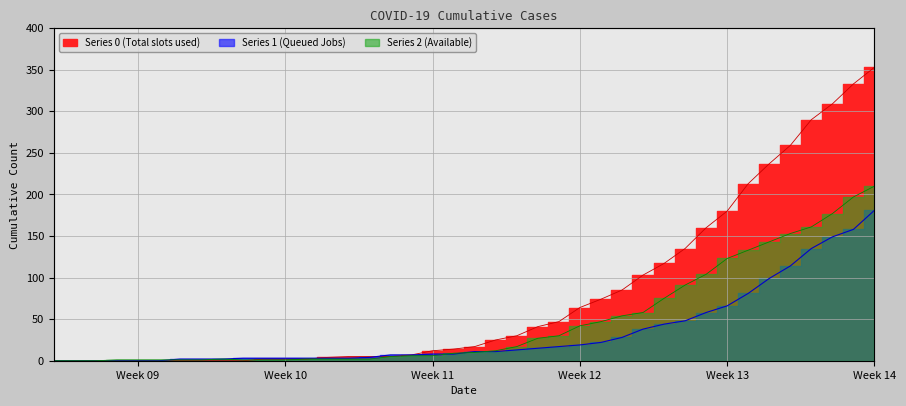

True or false: 2 and 1 cross at least once.

True